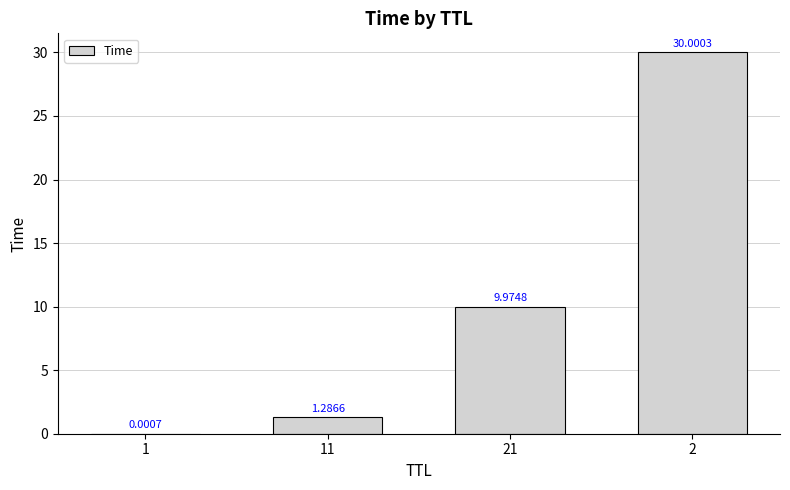

What is the ratio of the value at 21 to the value at 2?

0.3